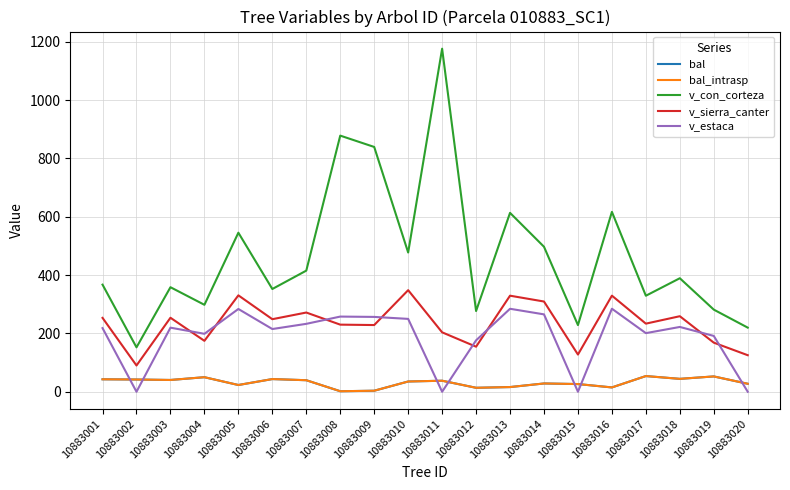

What is the total value across all series at 10883006?

903.2